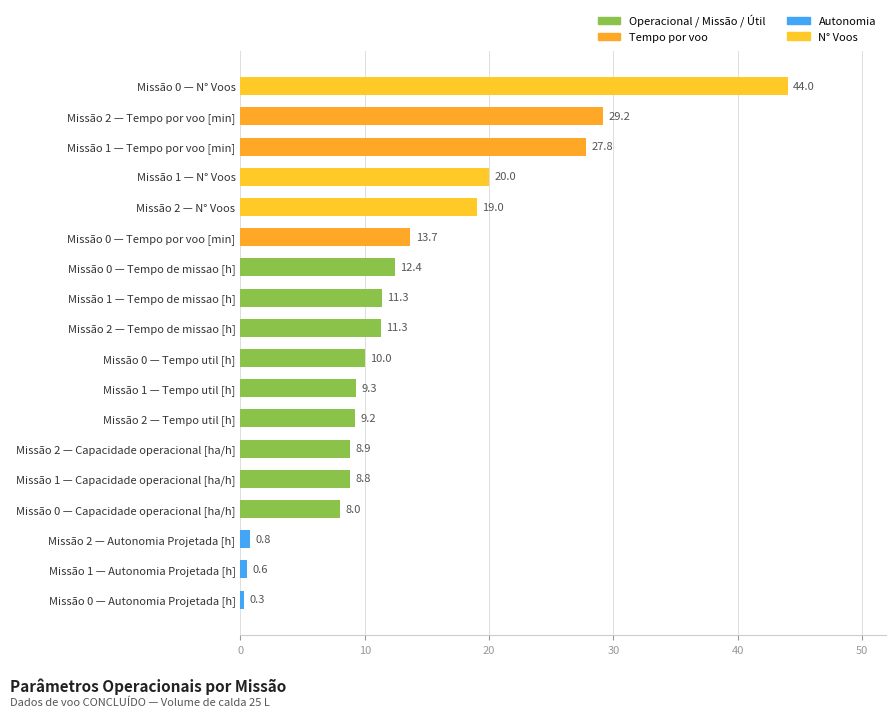

What position from the top is Missão 2 — Tempo util [h]?

12